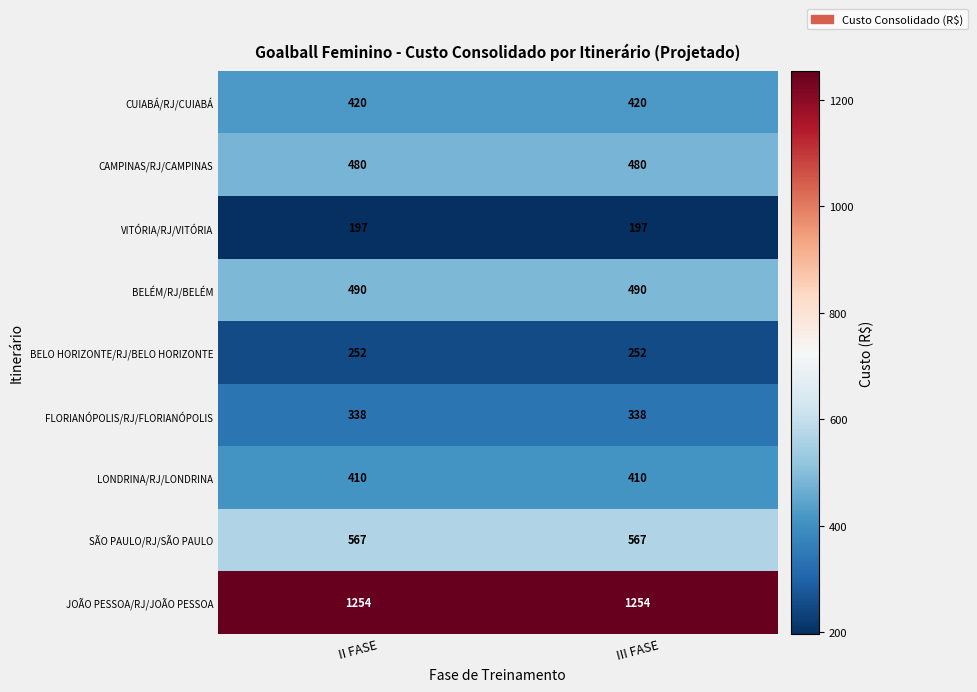

Which series has the largest total across all categories?

JOÃO PESSOA/RJ/JOÃO PESSOA